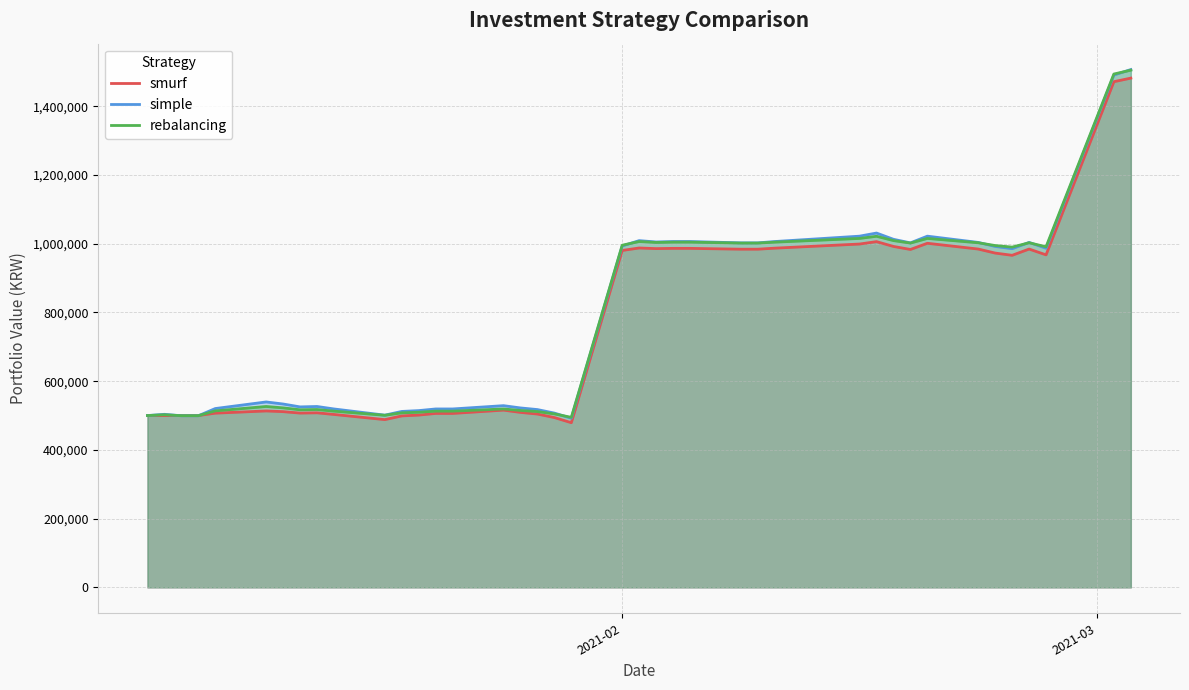

List the series in order of their overall mean, lowest first.

smurf, rebalancing, simple